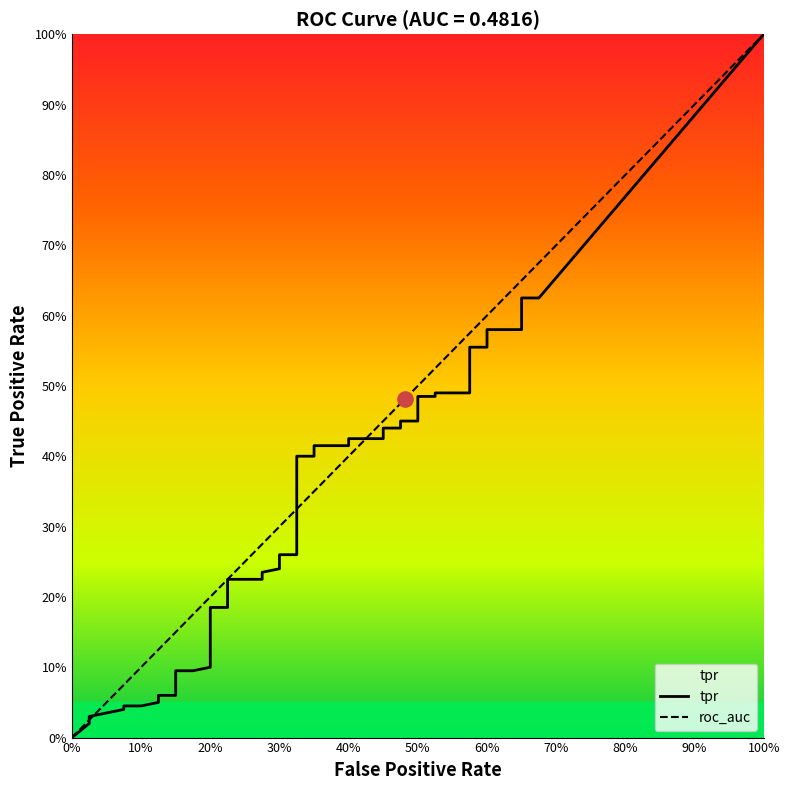

At how many categories does at least one series exceed 0?

39